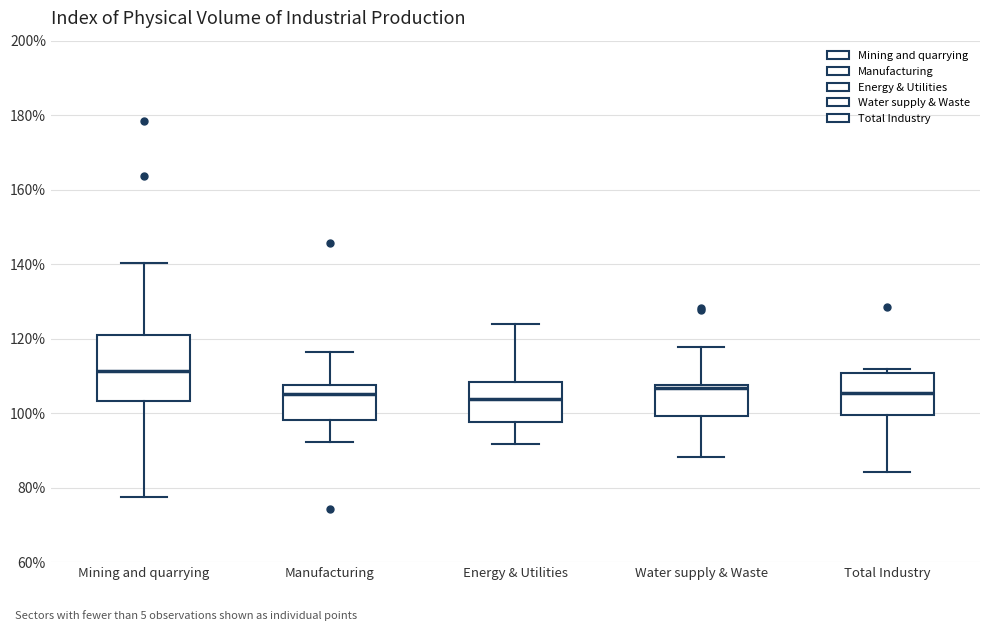

Reading left to right, transcribe this box plot: for each box, give where its median line is, the range the box spans, and where its two whiskers end, as read against the y-axis. The values are not printed on the chart, so give them approximately, as read against the axis.

Mining and quarrying: median 112, box 104 to 120, whiskers 78 to 140
Manufacturing: median 106, box 98 to 108, whiskers 92 to 116
Energy & Utilities: median 104, box 98 to 108, whiskers 92 to 124
Water supply & Waste: median 106, box 100 to 108, whiskers 88 to 118
Total Industry: median 106, box 100 to 110, whiskers 84 to 112